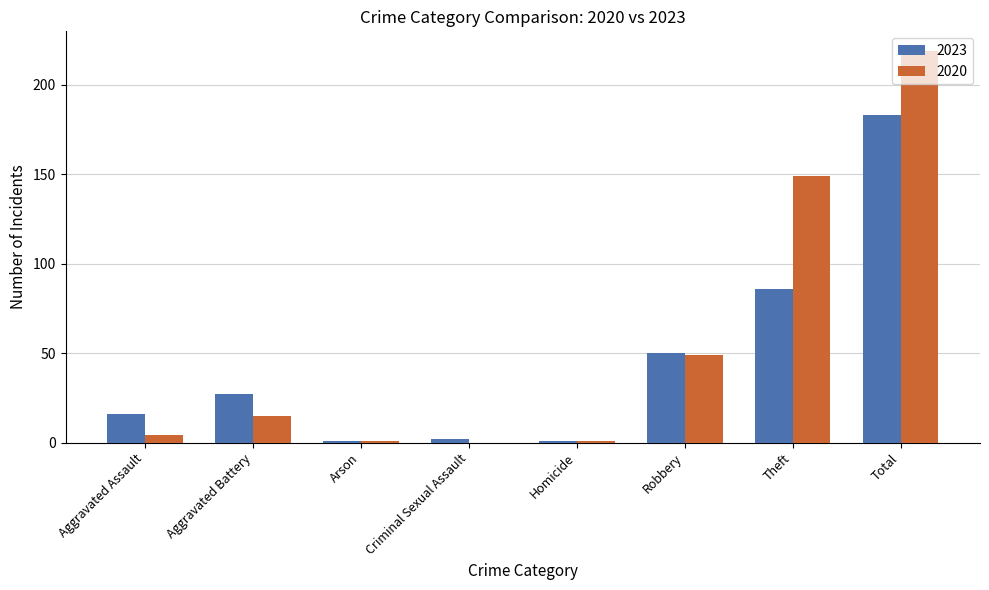

What is the difference between the 2023 values at Arson and Aggravated Assault?

15